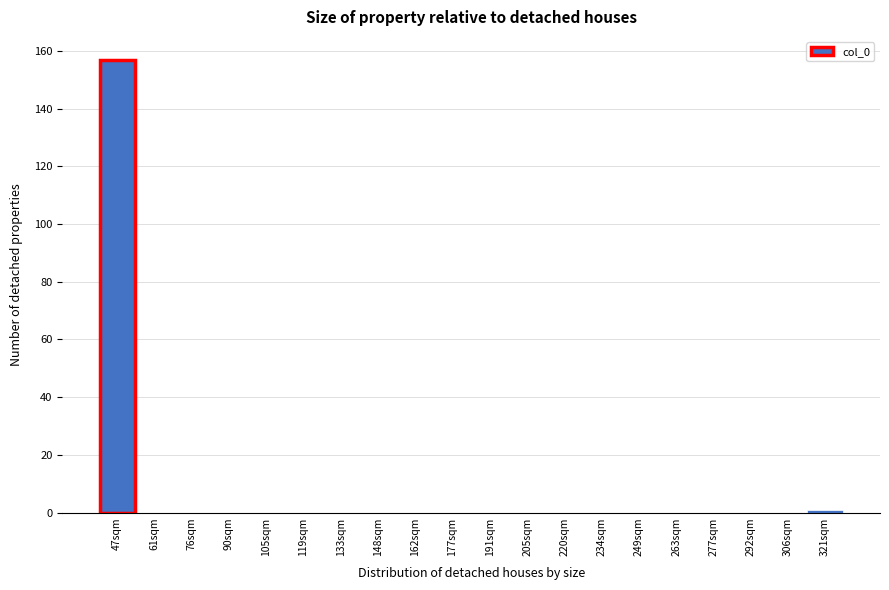

Reading left to right, what are all the values shown in this chart?

47sqm=157	61sqm=0	76sqm=0	90sqm=0	105sqm=0	119sqm=0	133sqm=0	148sqm=0	162sqm=0	177sqm=0	191sqm=0	205sqm=0	220sqm=0	234sqm=0	249sqm=0	263sqm=0	277sqm=0	292sqm=0	306sqm=0	321sqm=1